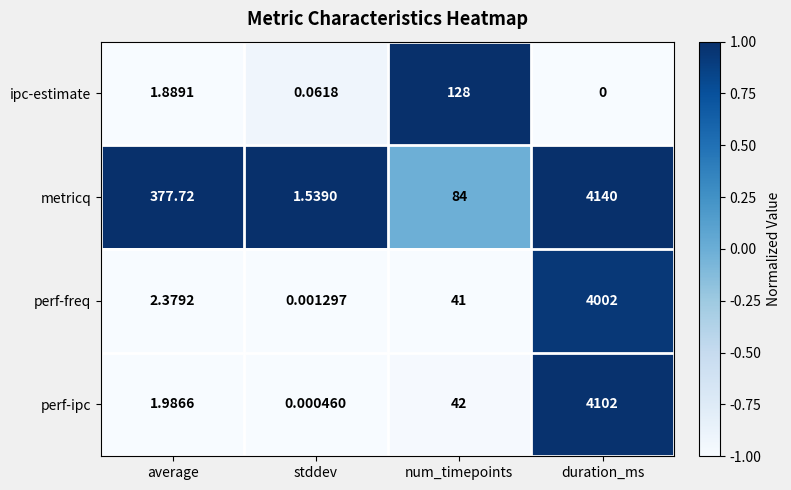

Which category has the lowest value in the ipc-estimate series?

duration_ms